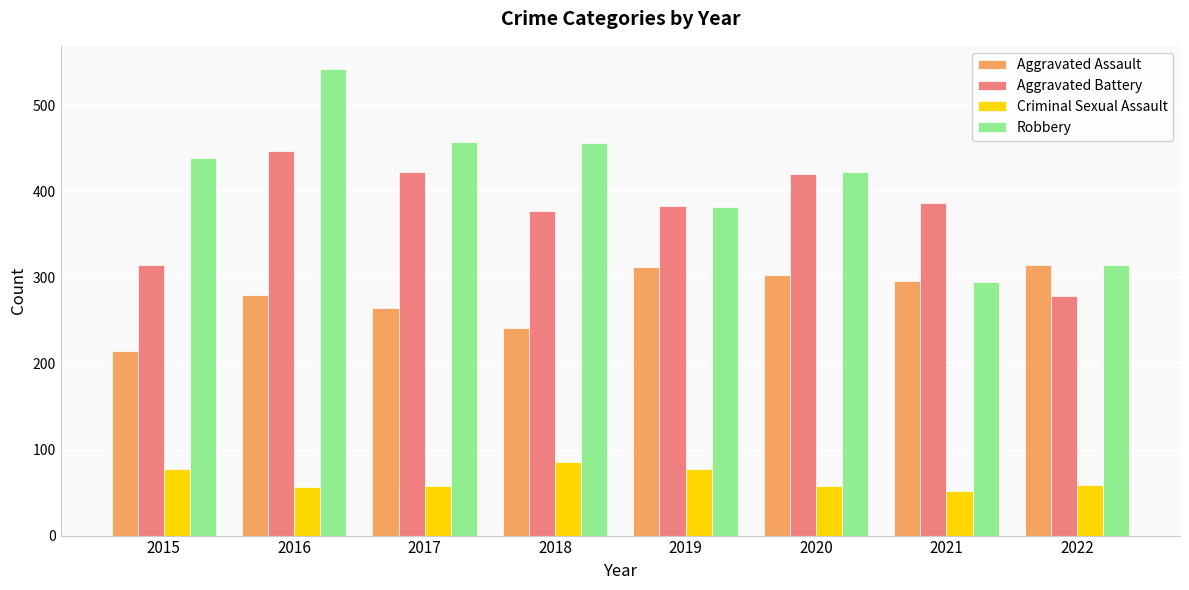

How many bars are there in each group?

4